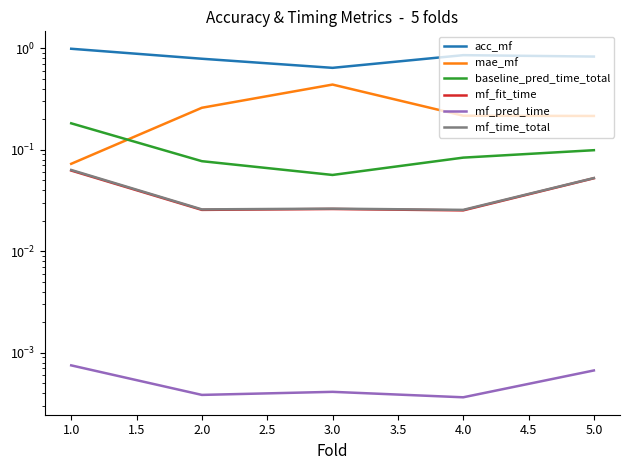

The value of baseline_pred_time_total at 1.0 is 0.1. True or false?

False